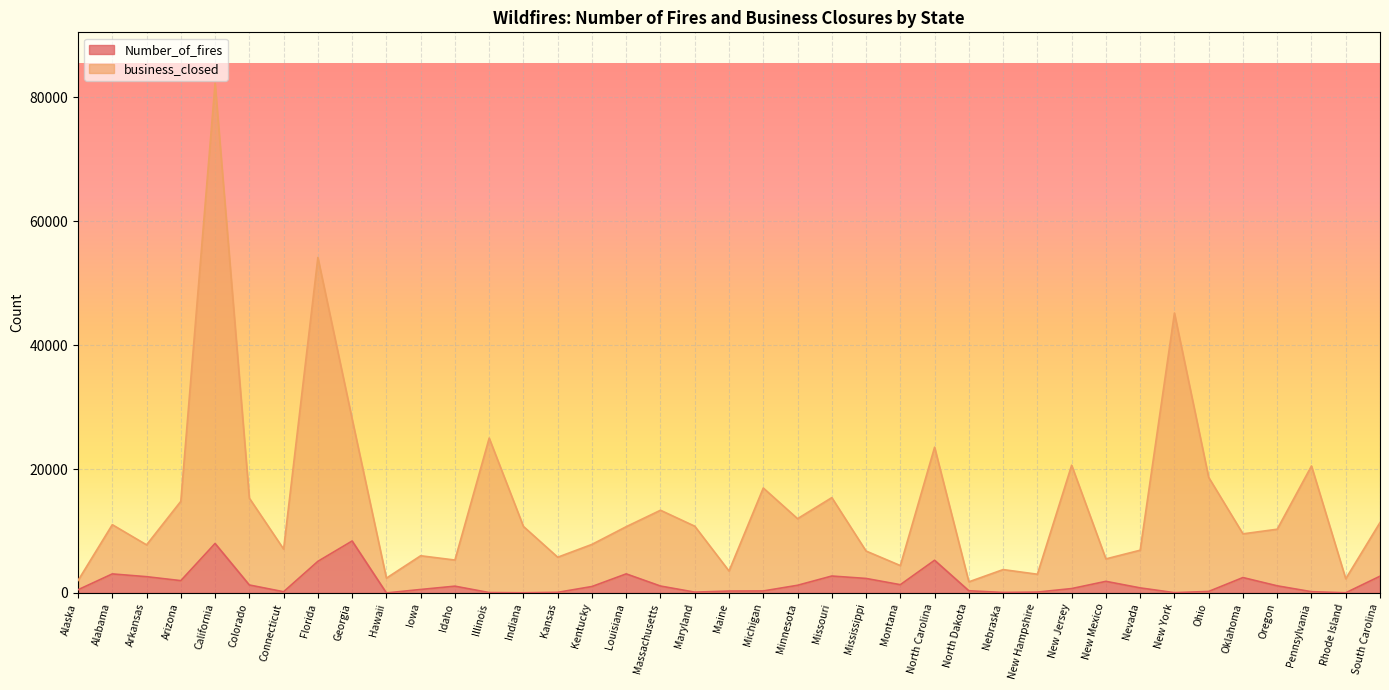

Which category has the highest value in the business_closed series?

California